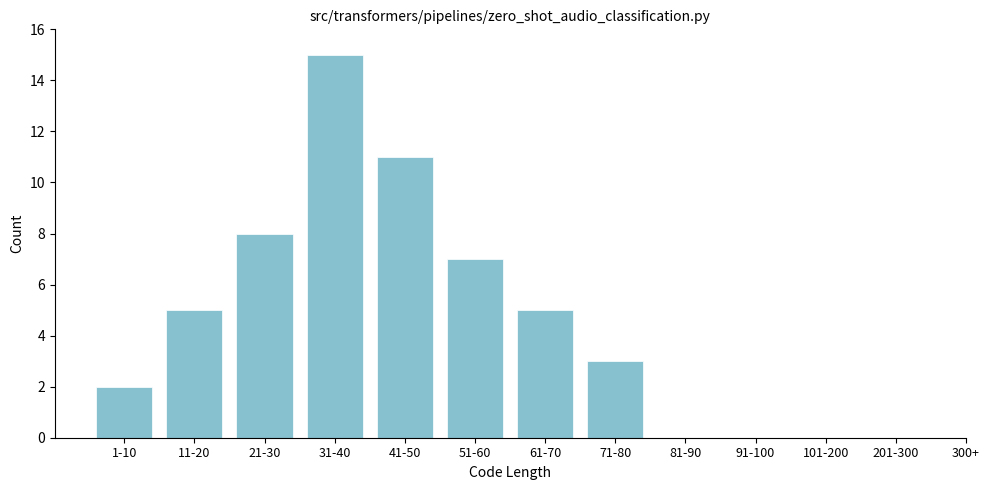

Reading left to right, transcribe all the data shown in this chart.

1-10=2	11-20=5	21-30=8	31-40=15	41-50=11	51-60=7	61-70=5	71-80=3	81-90=0	91-100=0	101-200=0	201-300=0